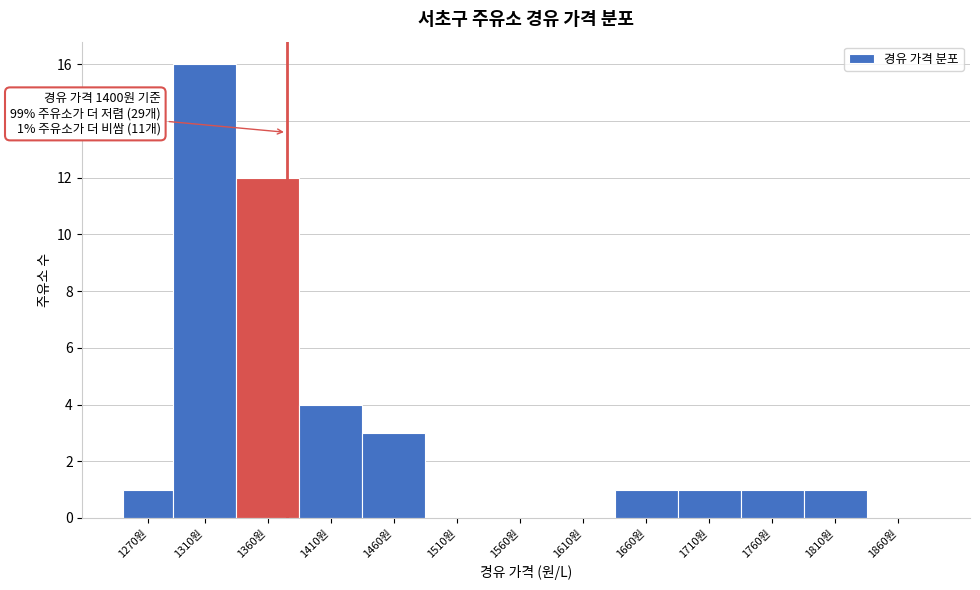

Reading left to right, list all the values displayed in this chart.

1270원=1	1310원=16	1360원=12	1410원=4	1460원=3	1510원=0	1560원=0	1610원=0	1660원=1	1710원=1	1760원=1	1810원=1	1860원=0